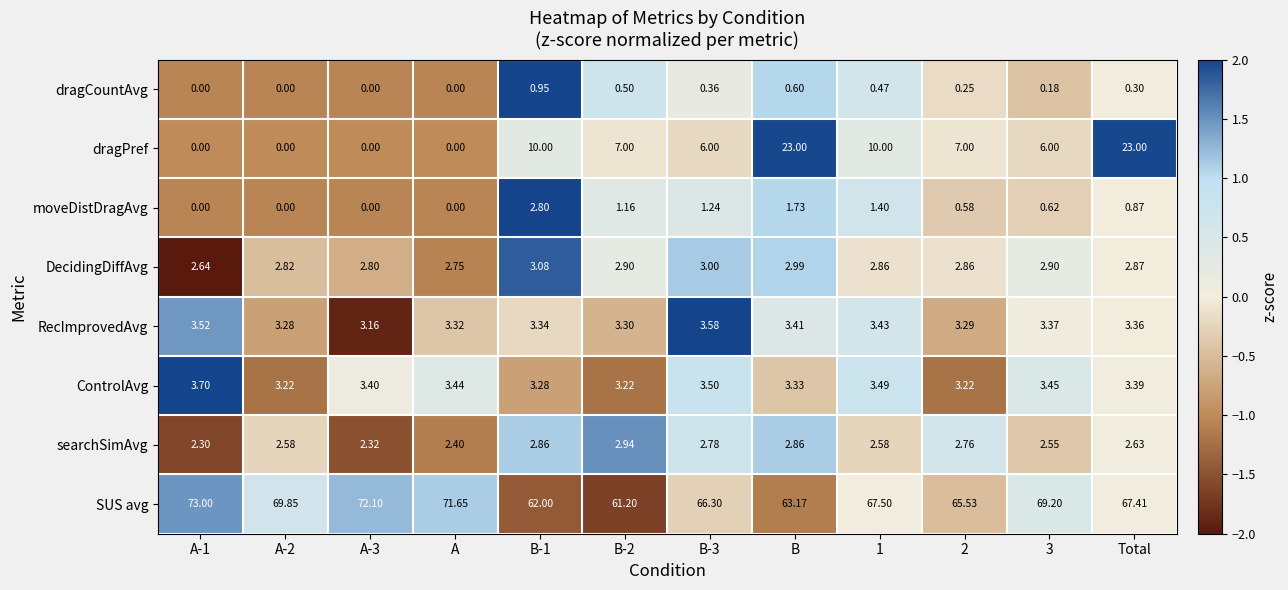

At how many categories does at least one series exceed 0?

12